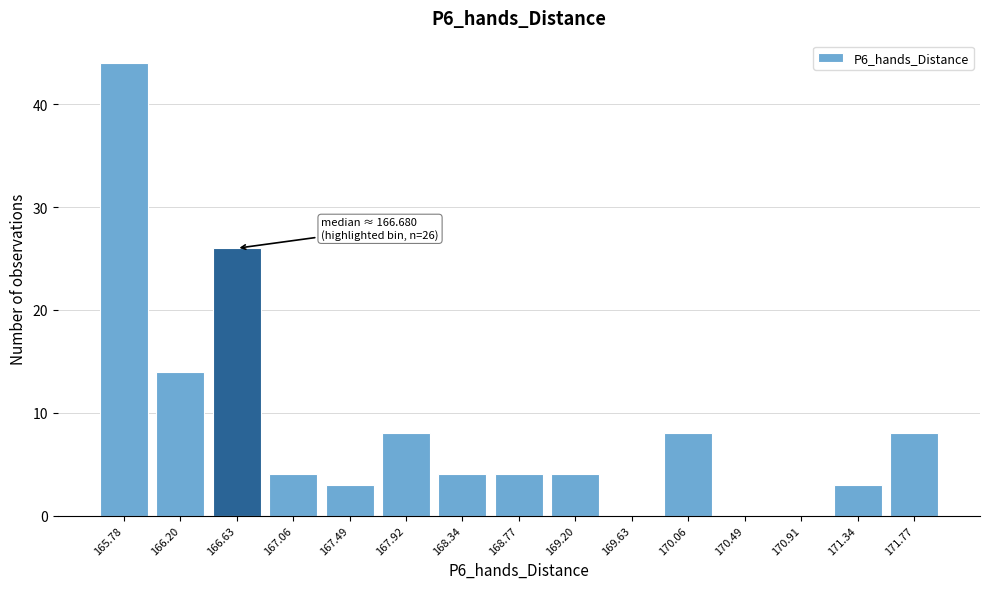

Reading right to left, what are all the values shown in this chart?

171.77=8	171.34=3	170.91=0	170.49=0	170.06=8	169.63=0	169.20=4	168.77=4	168.34=4	167.92=8	167.49=3	167.06=4	166.63=26	166.20=14	165.78=44